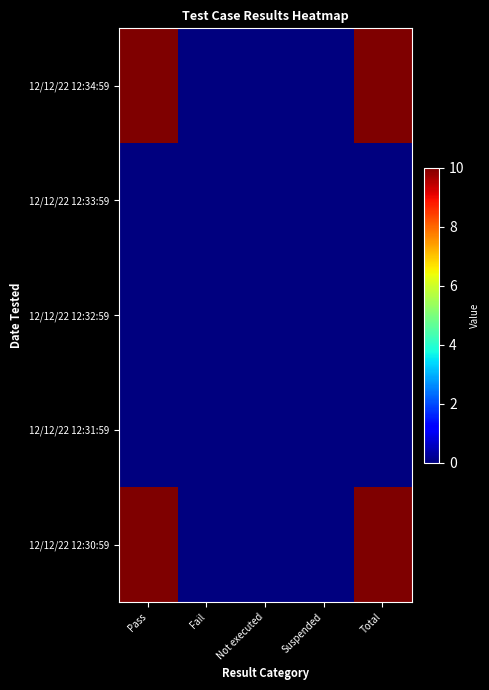

Which series has the largest total across all categories?

12/12/22 12:34:59